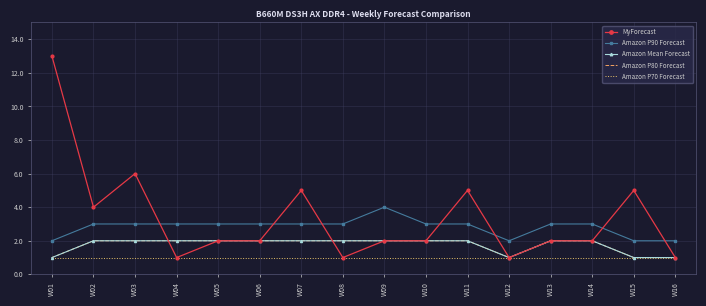

Where does the MyForecast series first go above 2?

W01